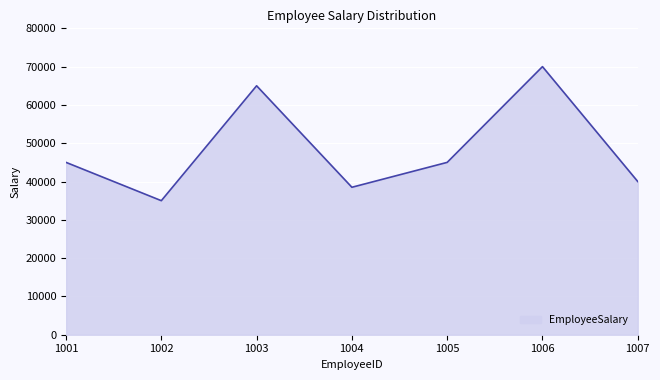

What value does the data have at 1004?

38500